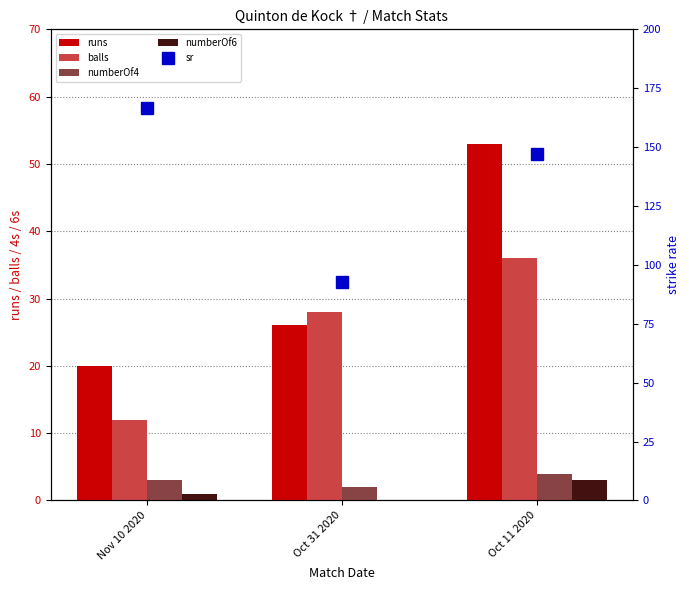

Which category has the highest value across all series?

Nov 10 2020